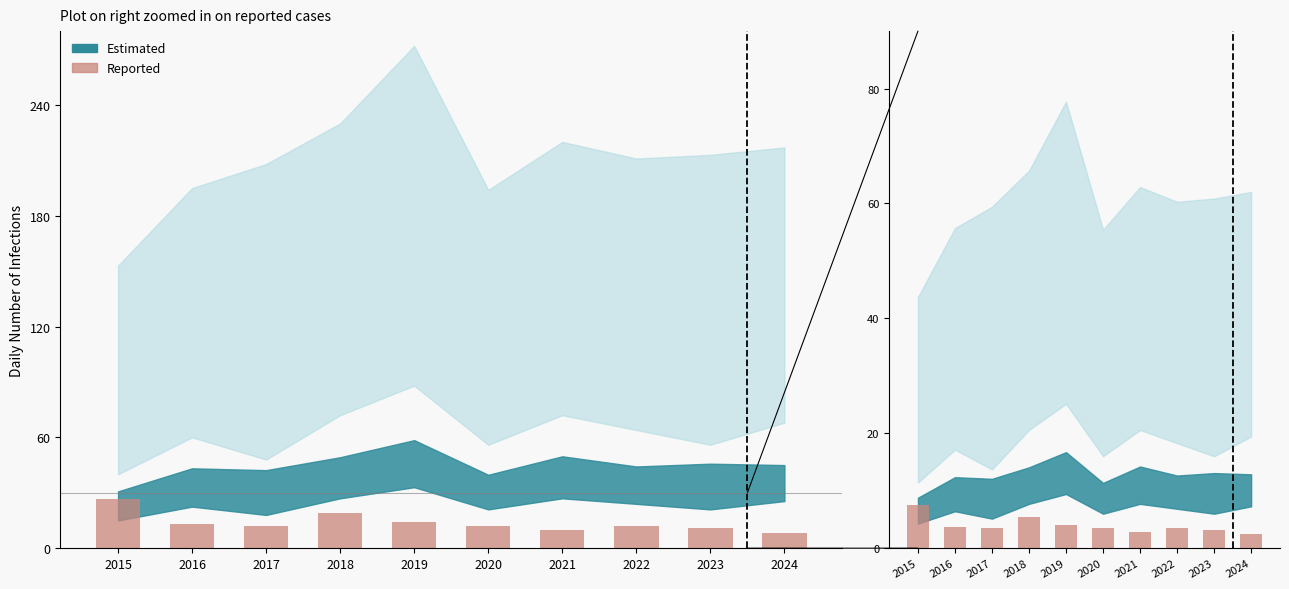

What is the ratio of the value at 2016 to the value at 2022?

1.1